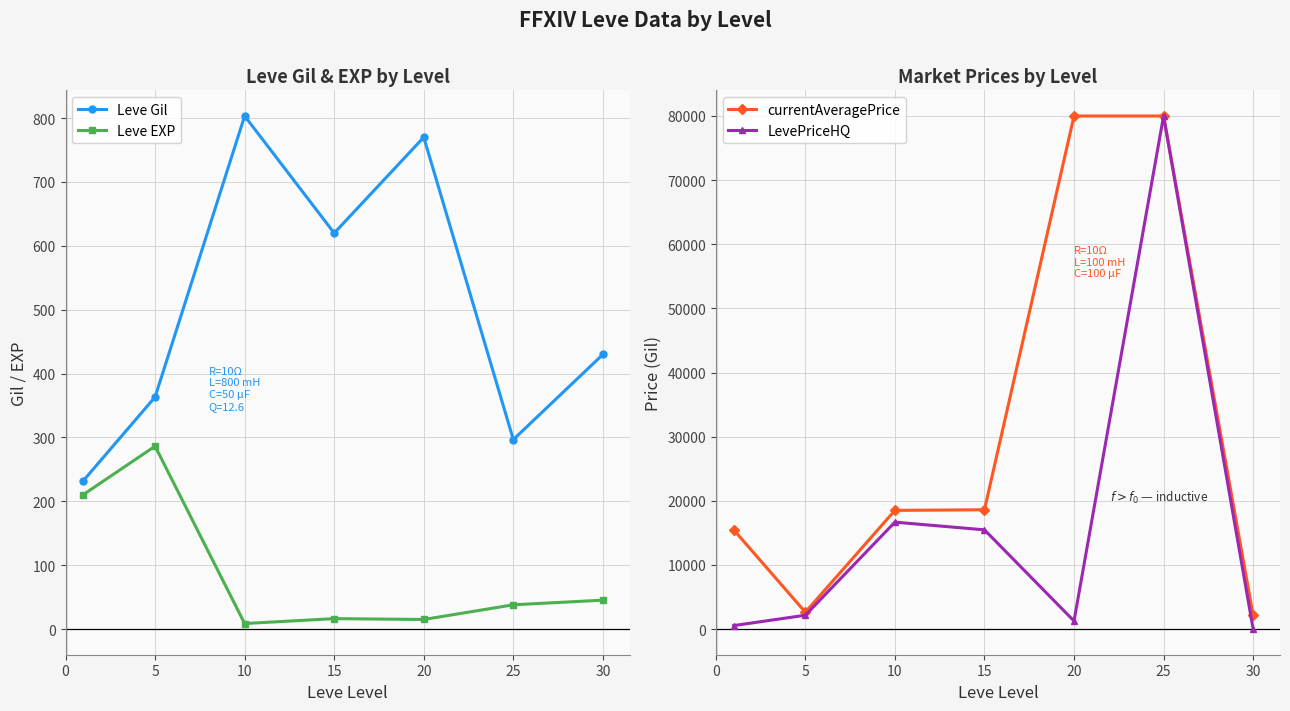

The value of Leve EXP at 30 is 45.2. True or false?

True